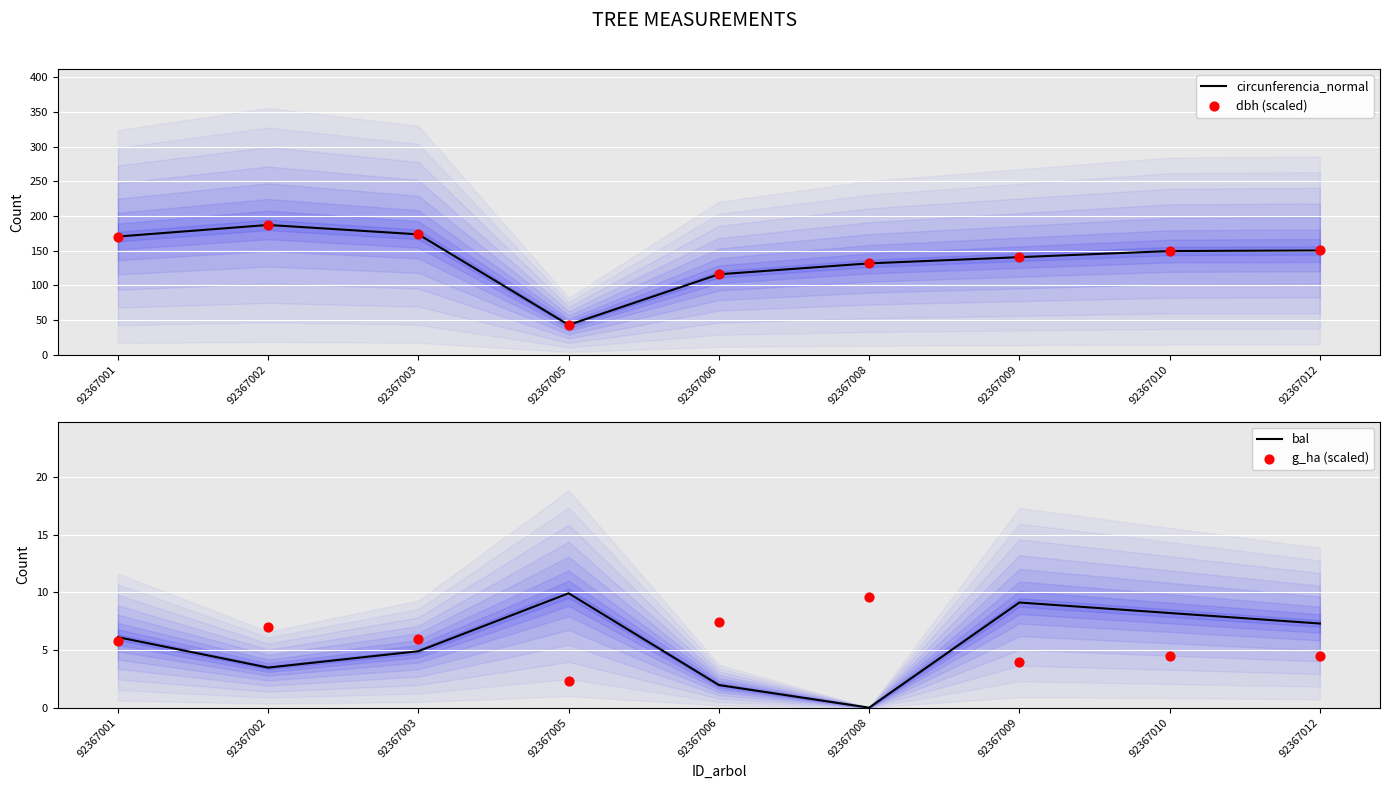

At which category is the sum across all series the highest?

92367002